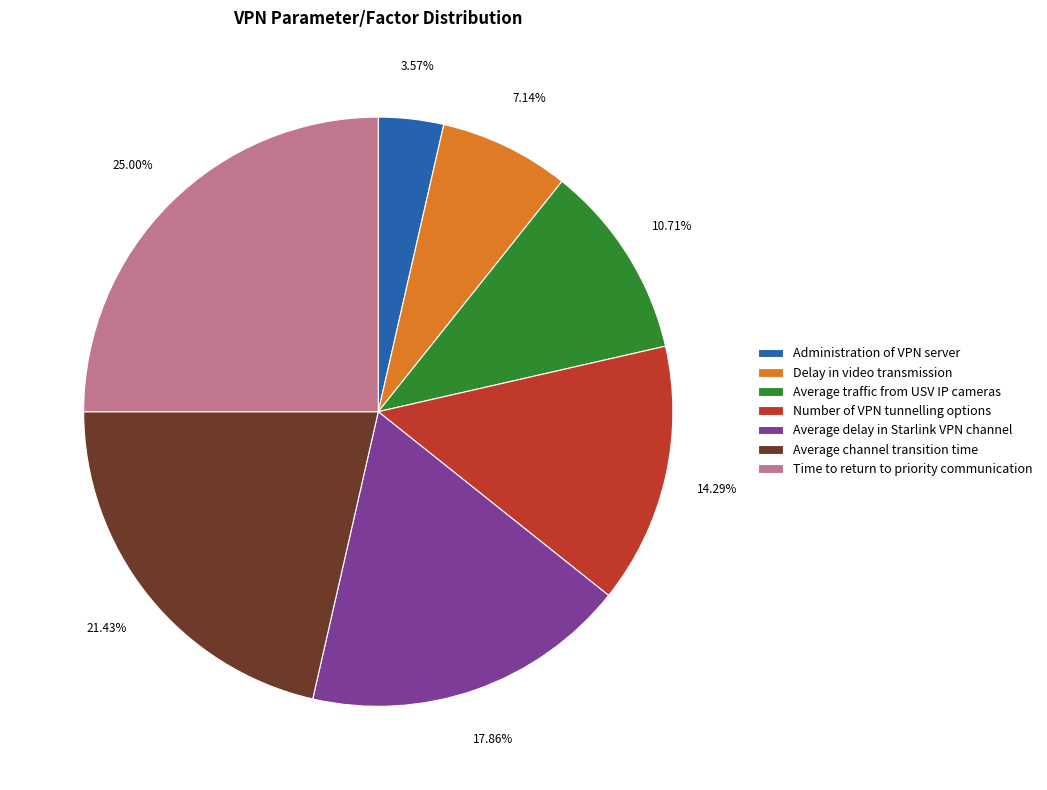

What is the ratio of the value at Average traffic from USV IP cameras to the value at Time to return to priority communication?

0.4